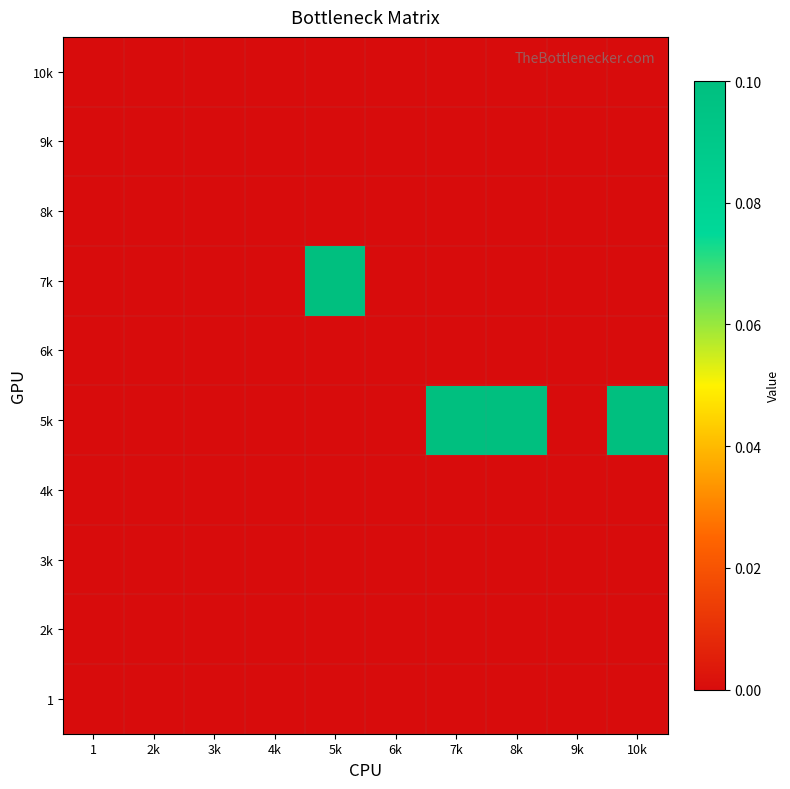

Which has a higher value, 9k or 6k?

9k